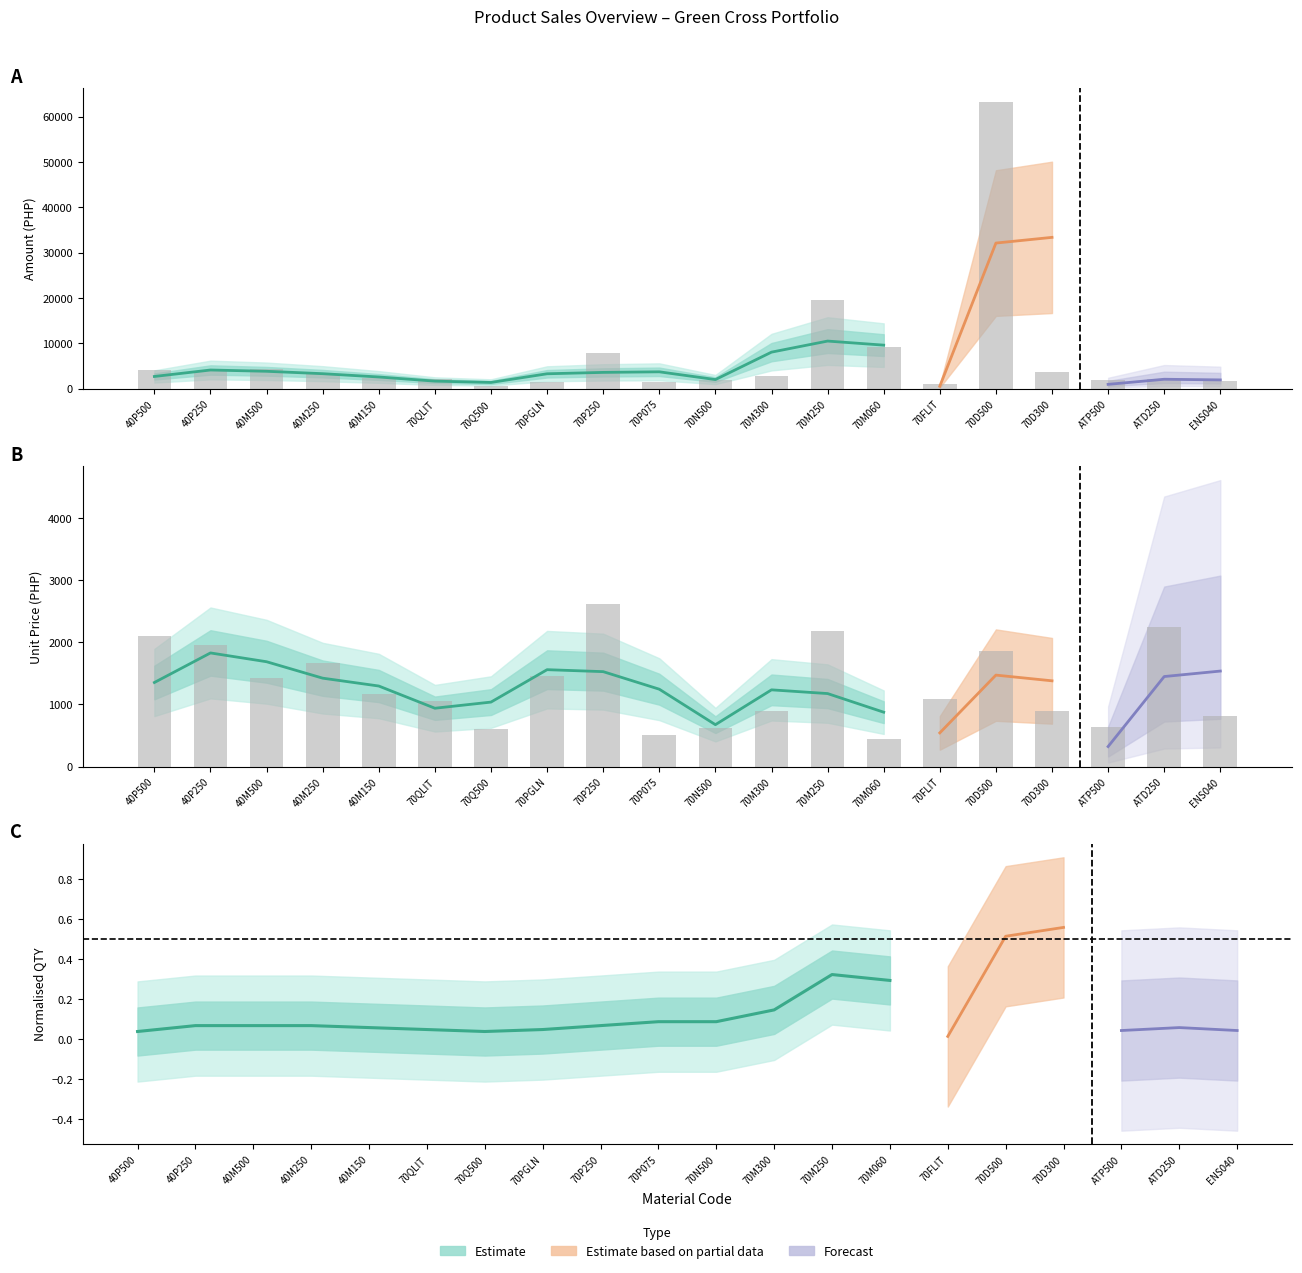

What is the label of the 3rd bar from the left?

40M500